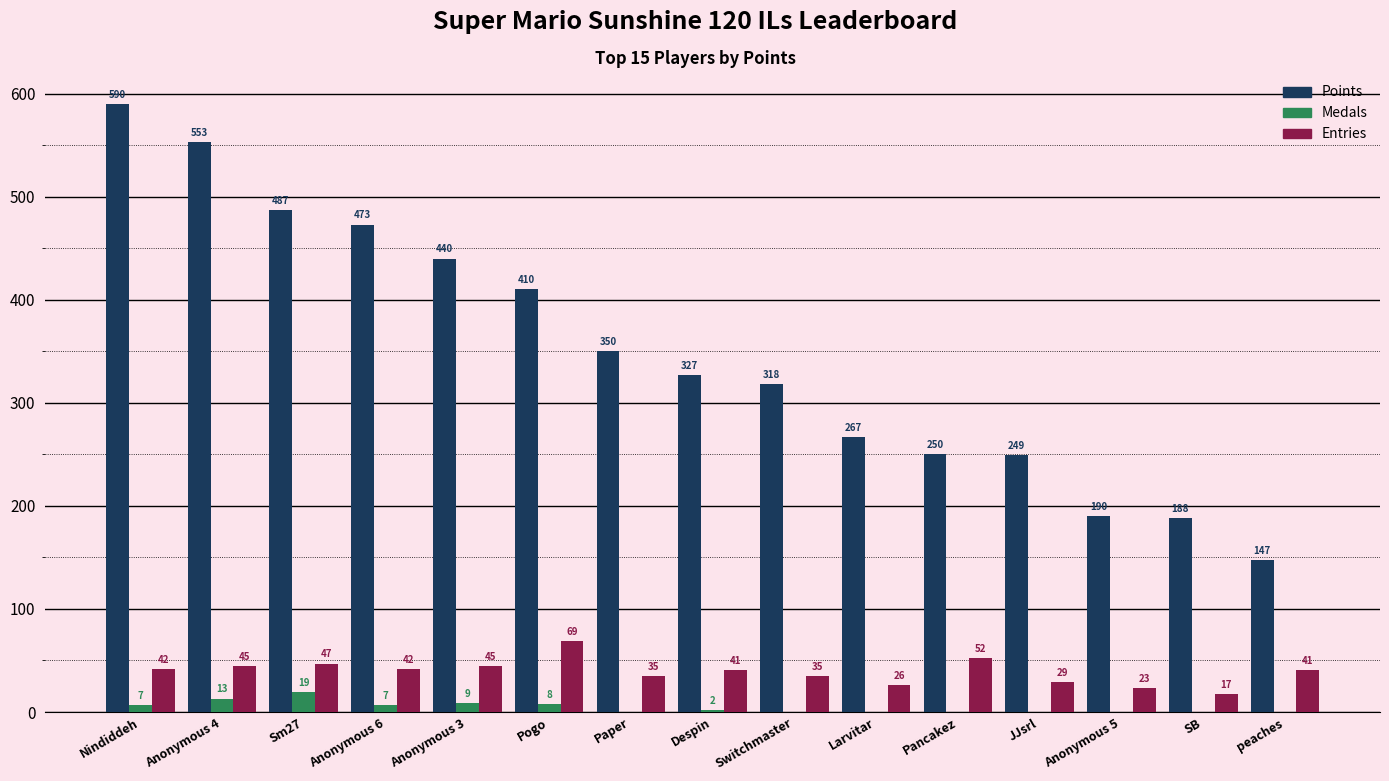

What is the sum of all Entries values?

589